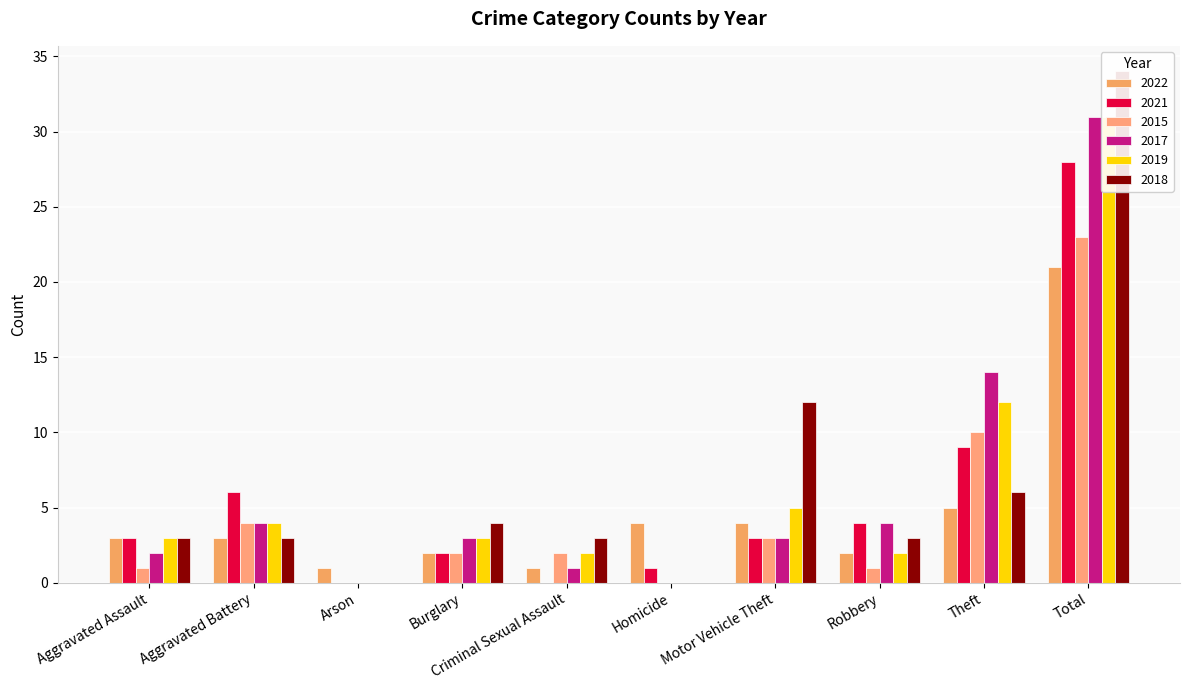

What position from the right is Aggravated Assault?

10